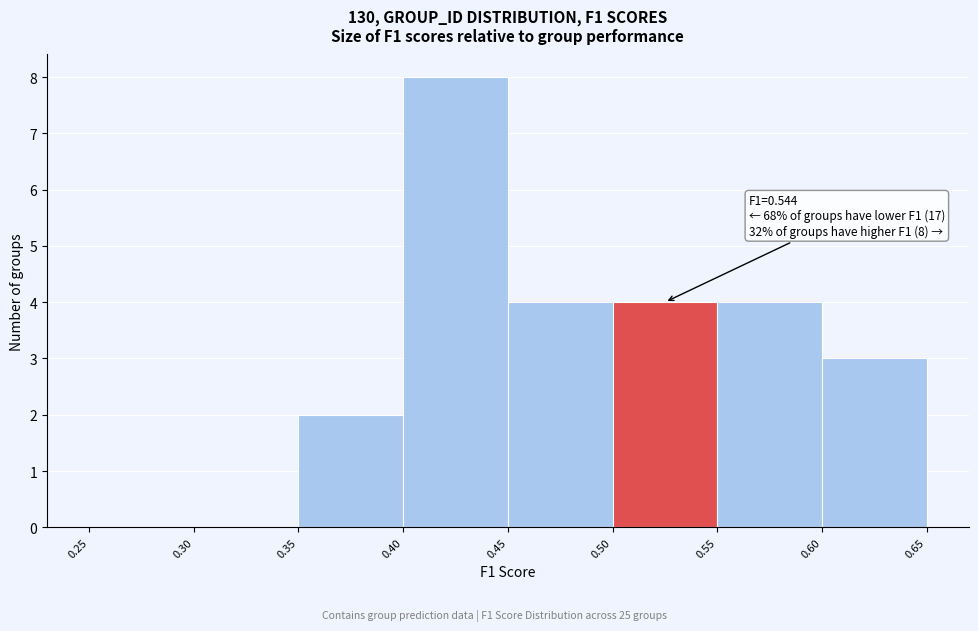

Over which range of the x-axis is the bar tallest?

0.40 to 0.45